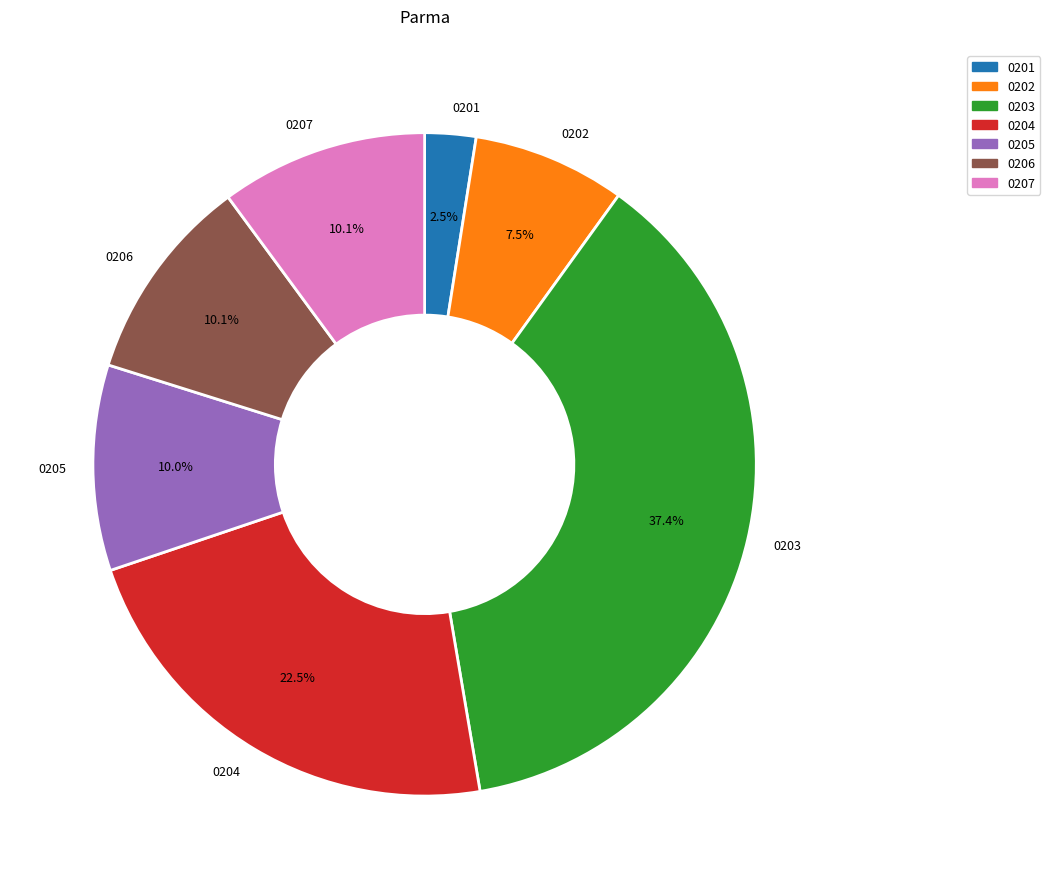

How many segments does this pie chart have?

7